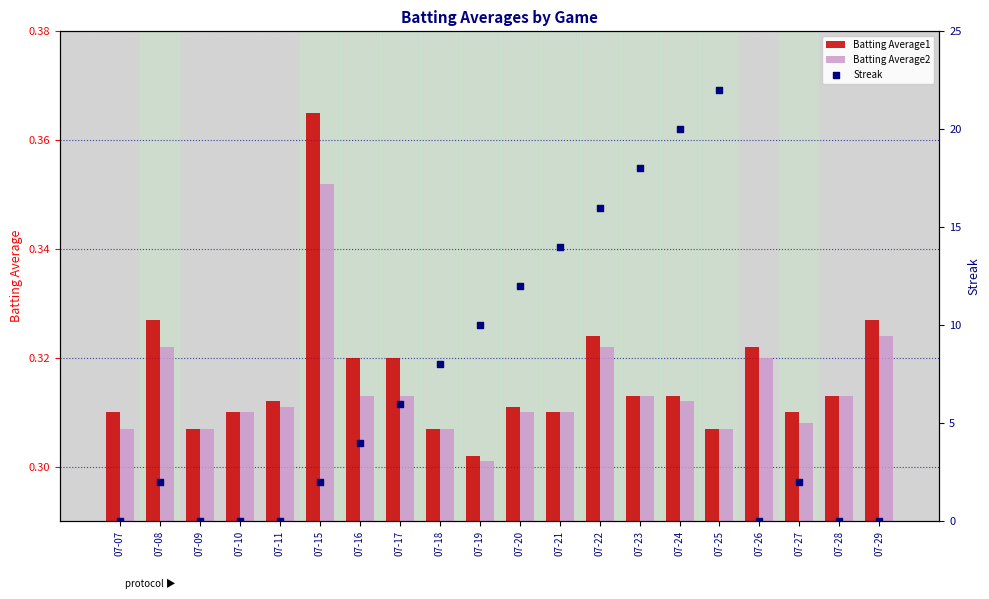

Which series has the largest total across all categories?

Streak